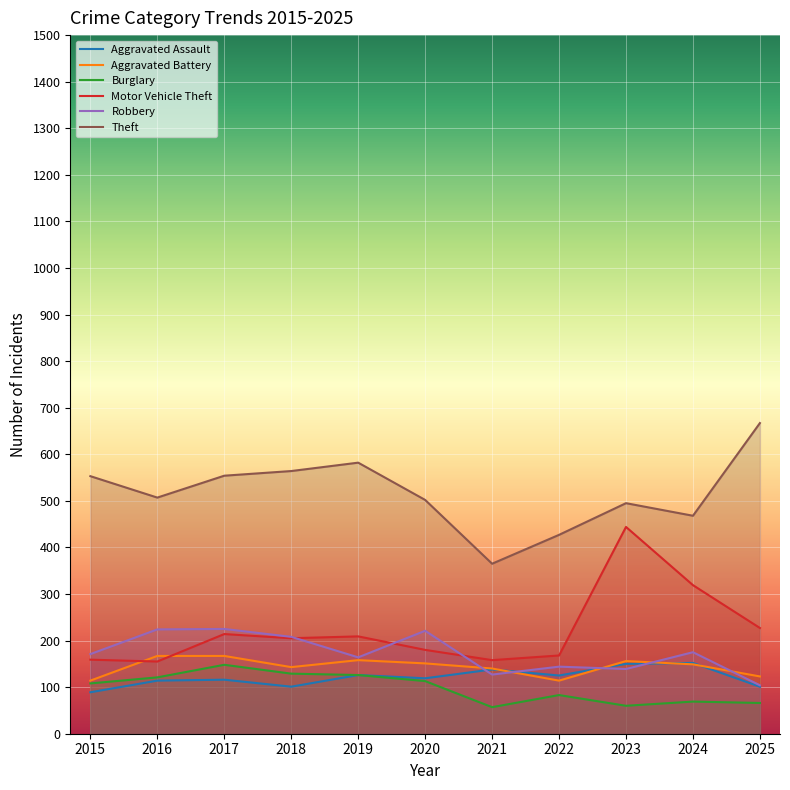

Reading left to right, list all the values displayed in this chart.

Aggravated Assault: 89	114	116	101	126	119	138	125	150	152	101
Aggravated Battery: 114	167	167	143	158	151	140	114	156	149	123
Burglary: 108	121	148	129	126	113	57	83	60	69	66
Motor Vehicle Theft: 159	155	214	205	209	180	158	168	444	319	227
Robbery: 171	224	225	208	164	221	127	144	139	175	104
Theft: 553	507	554	564	582	502	365	427	495	468	667